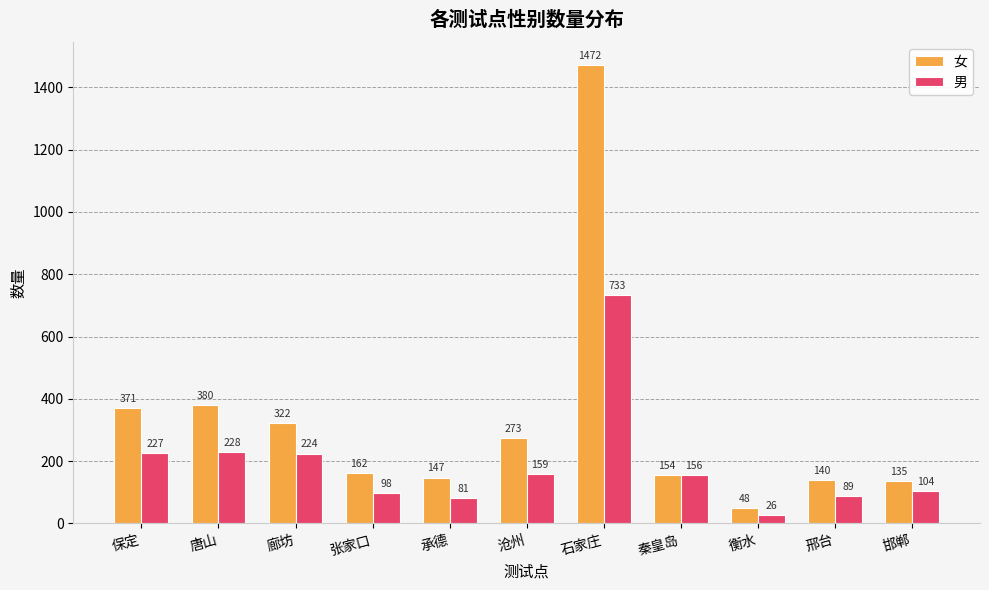

True or false: 男 has a value of 98 at 张家口.

True